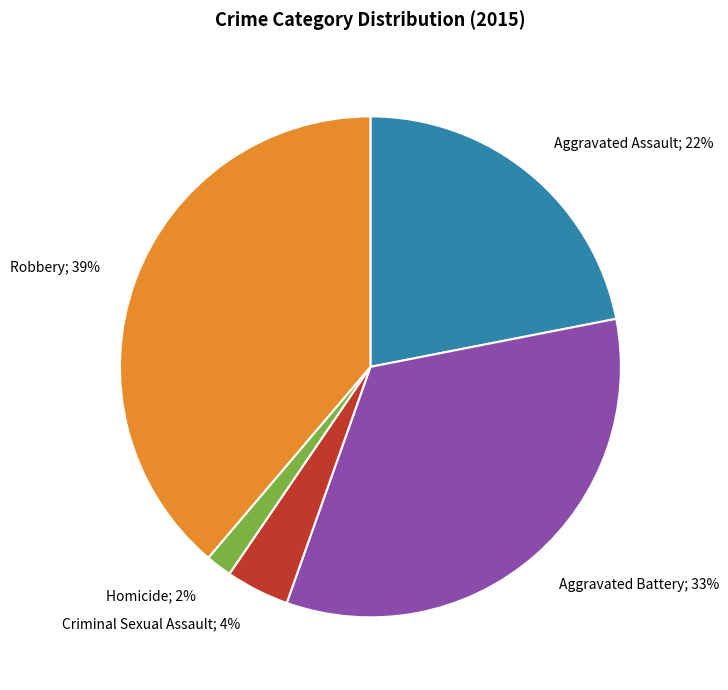

To the nearest percent, what is the average slice percentage?

20%